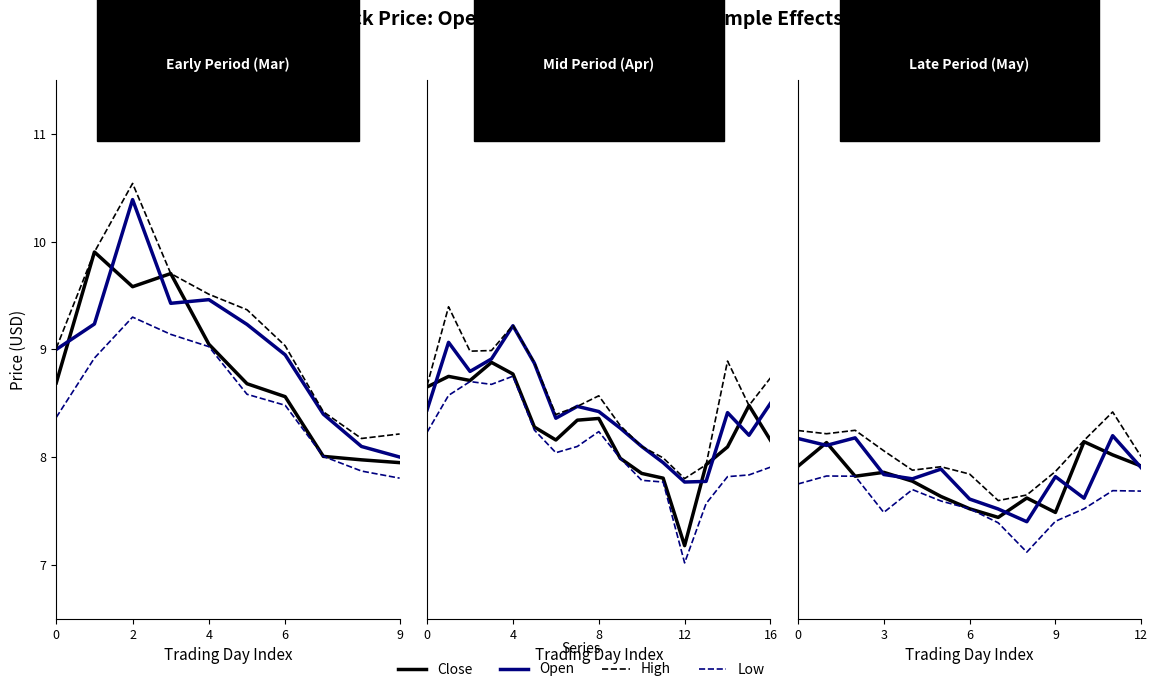

What is the label of the 11th point from the left?

10